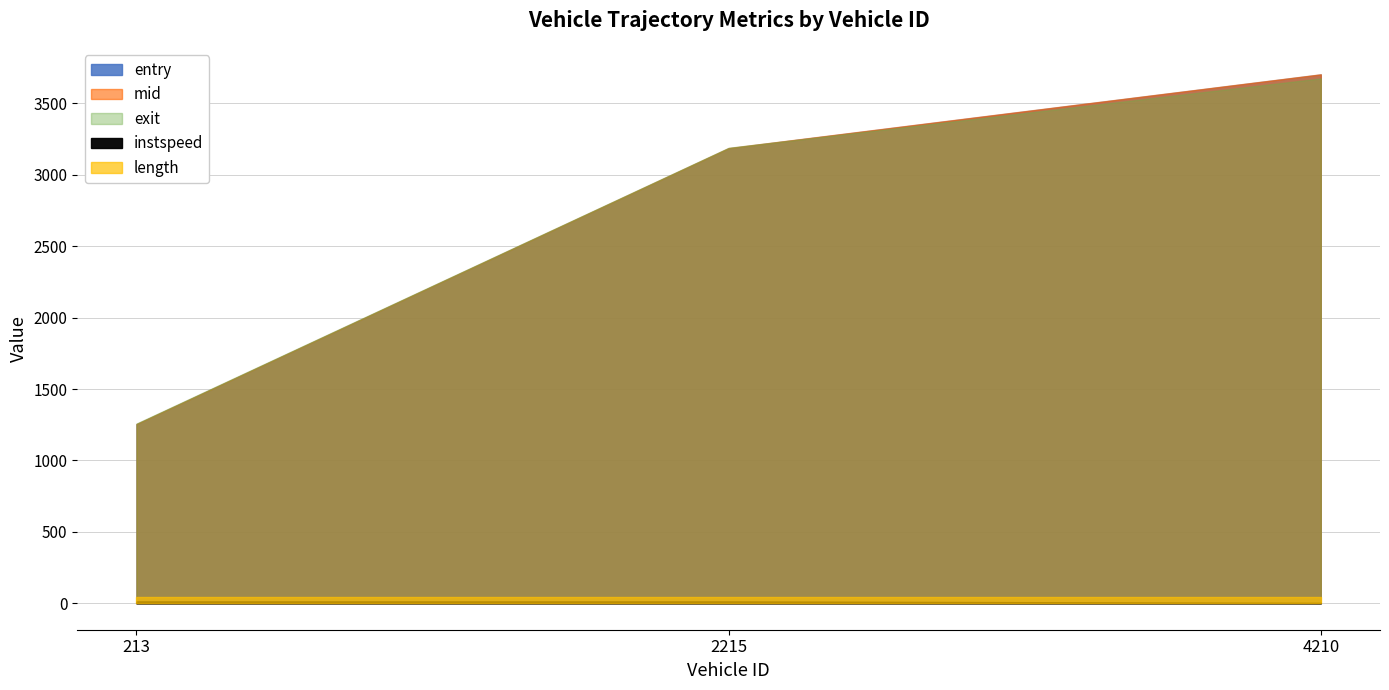

Read the mid value at 2215.

3187.6